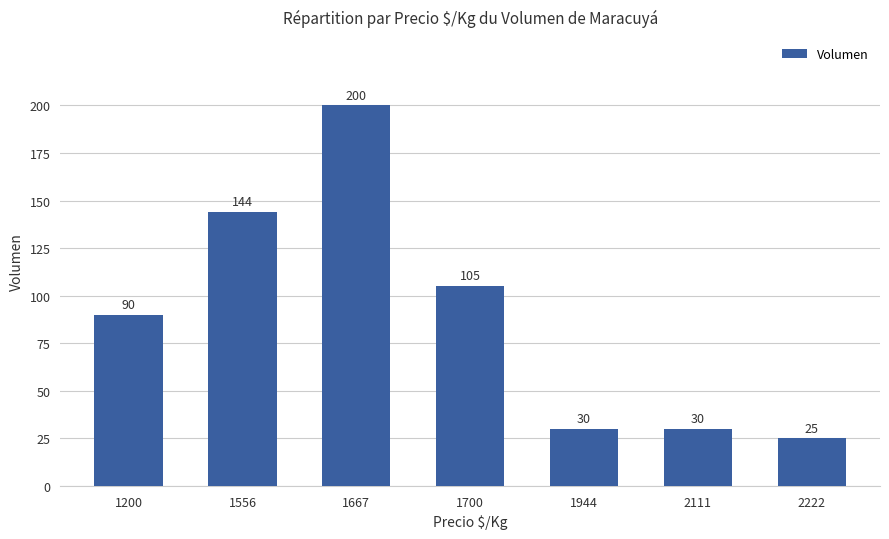

Are the bars horizontal?

No